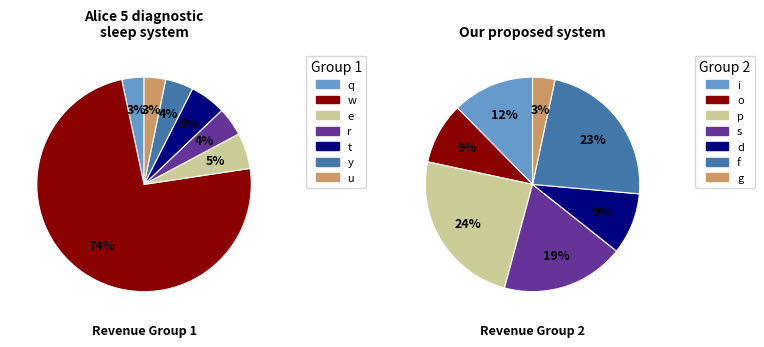

Is the sum of e and p greater than half?

No